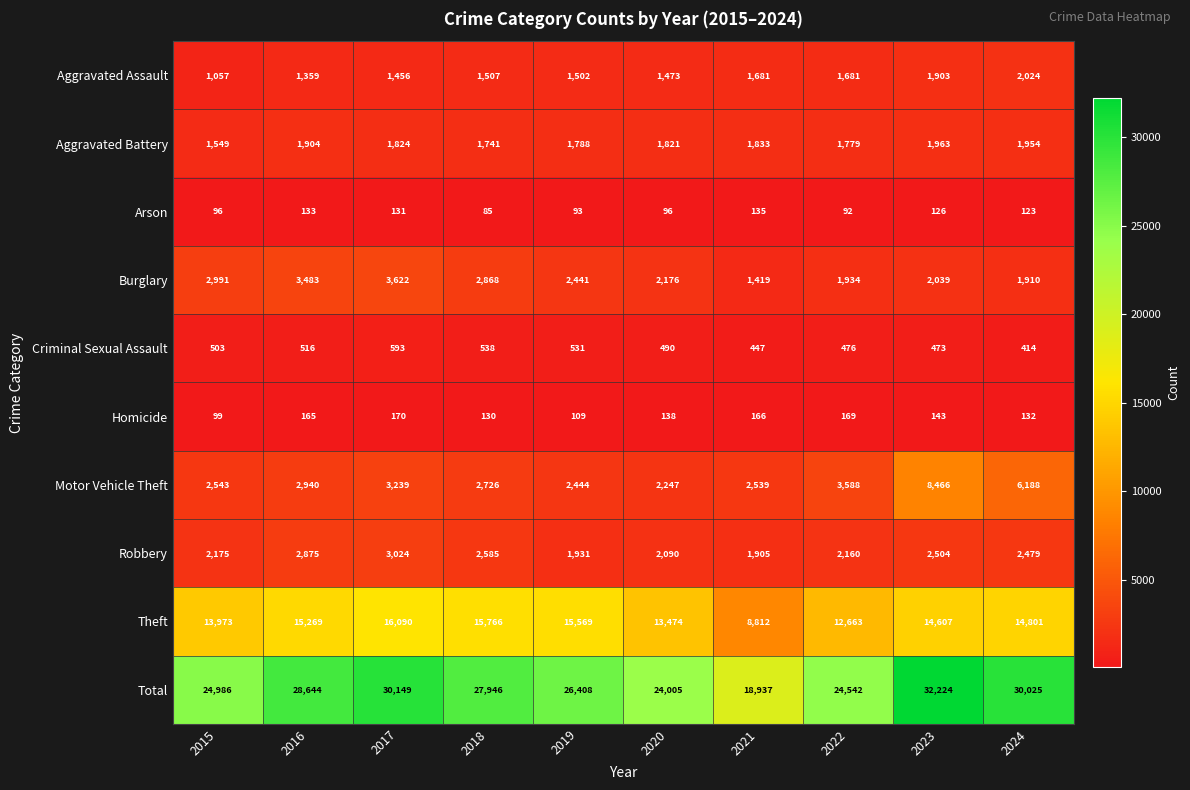

What is the sum of the Burglary values at 2018 and 2023?

4907